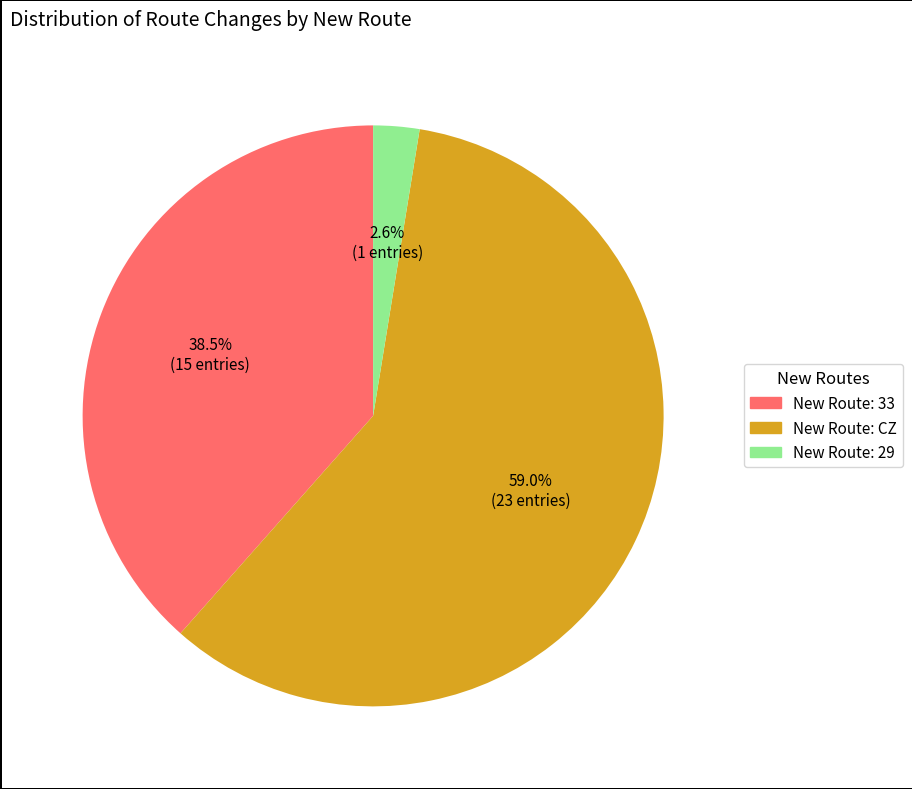

Count the number of slices in the pie.

3